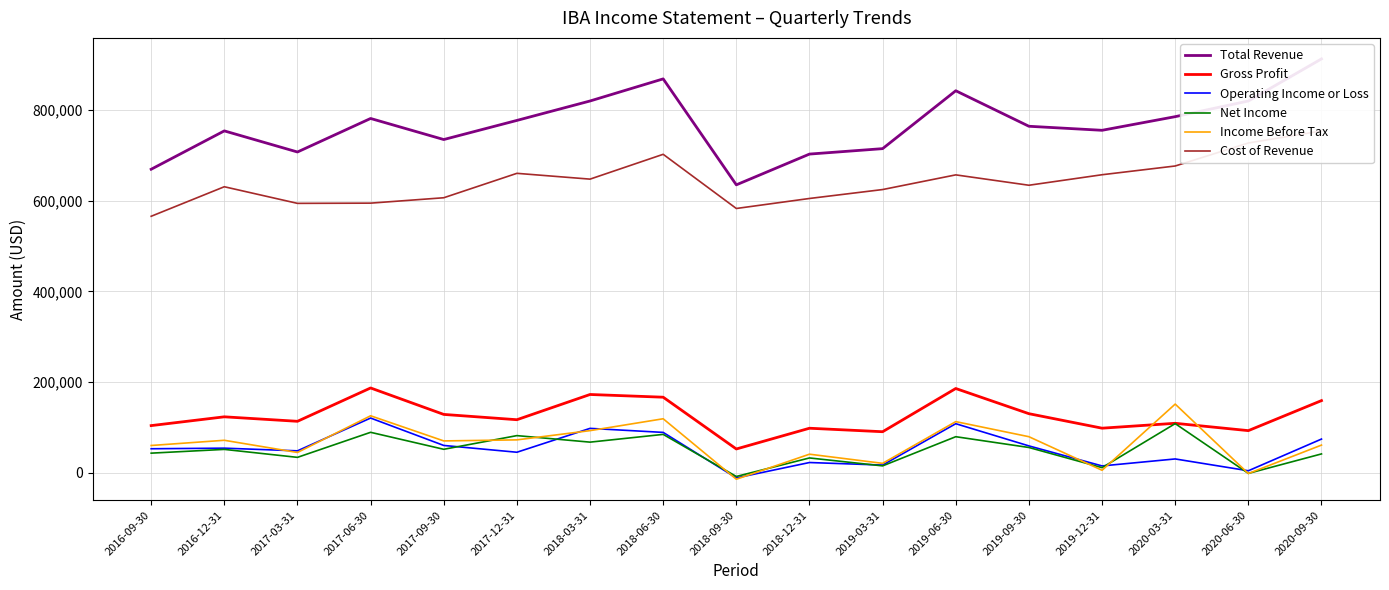

At which label does Net Income reach its minimum?

2018-09-30